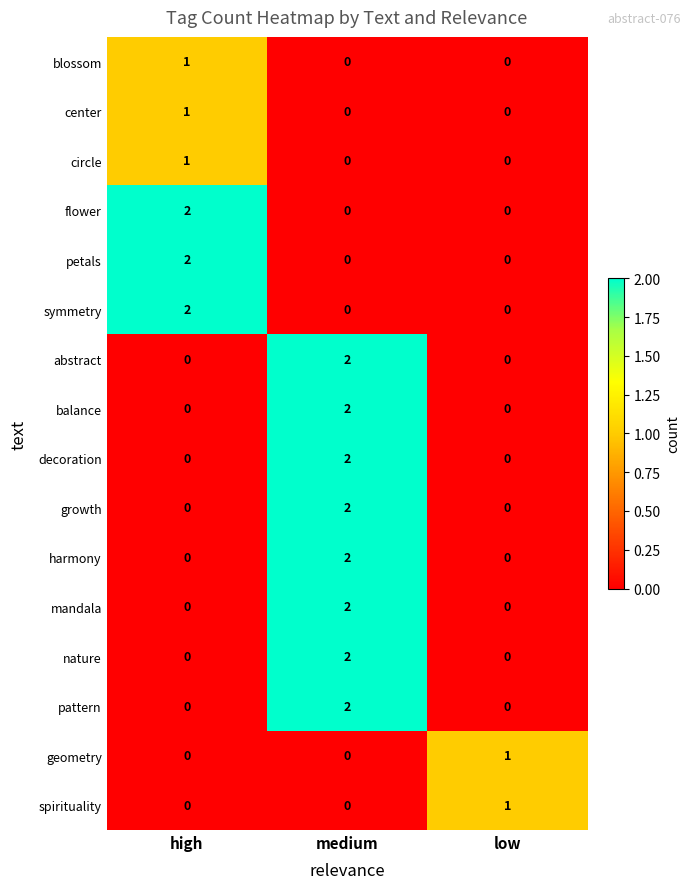

What is the total value across all series at medium?

16